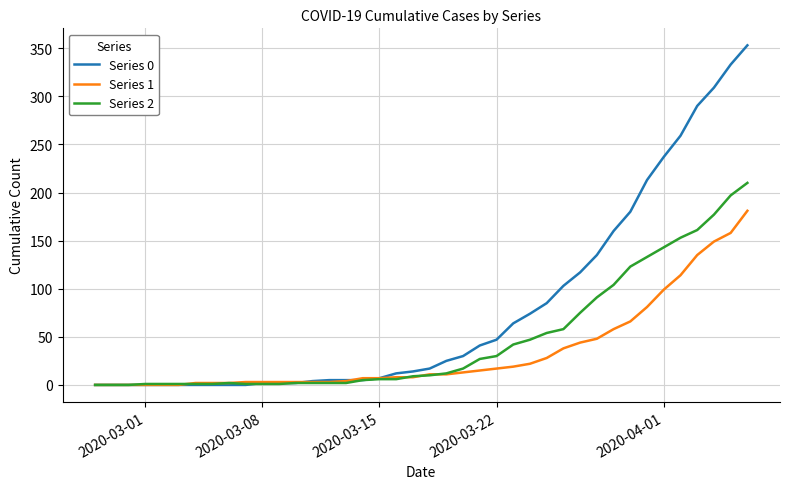

What is the maximum value shown in the chart?

353